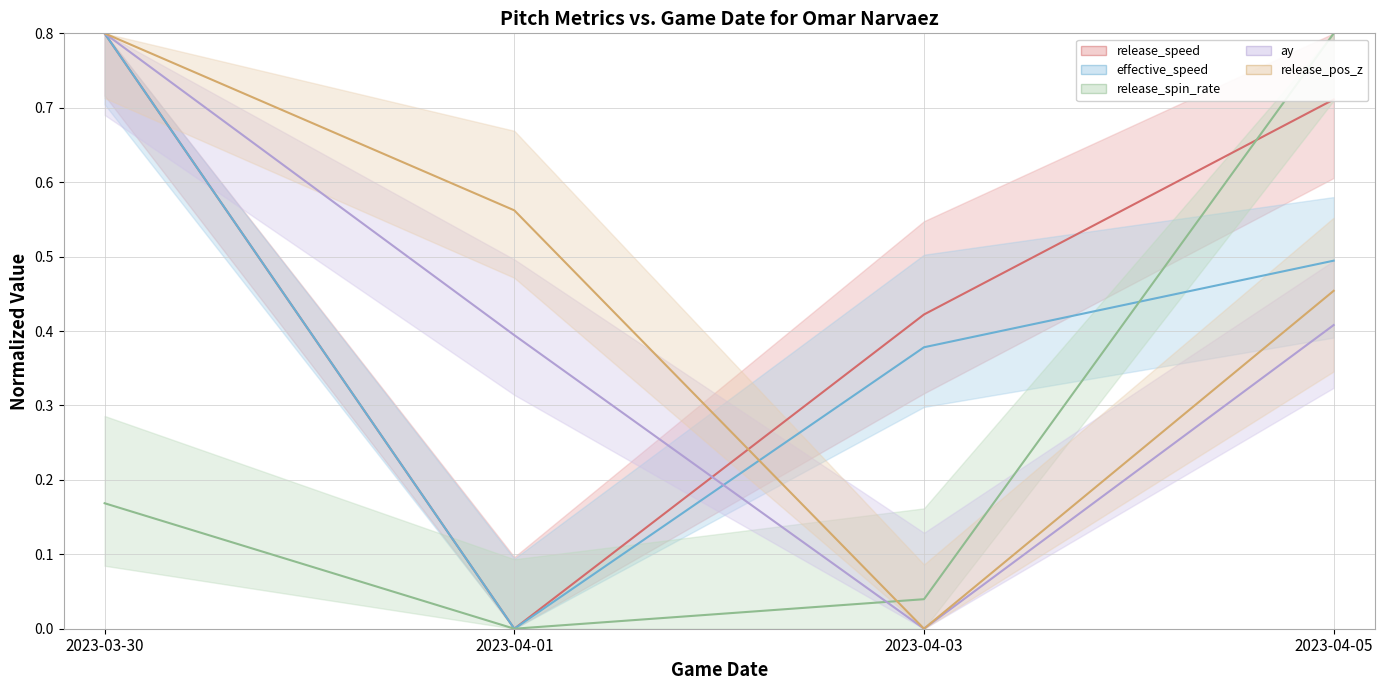

At which category is the sum across all series the highest?

2023-03-30